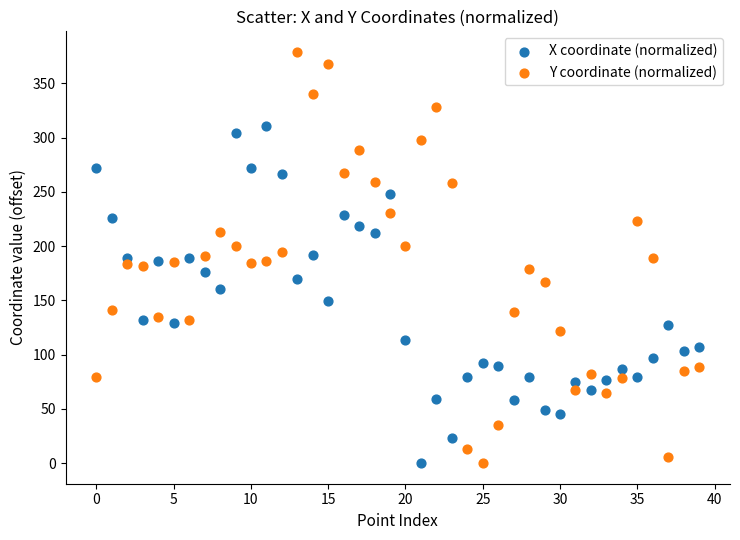

Which series has the largest Y range (max minus min)?

Y coordinate (normalized)